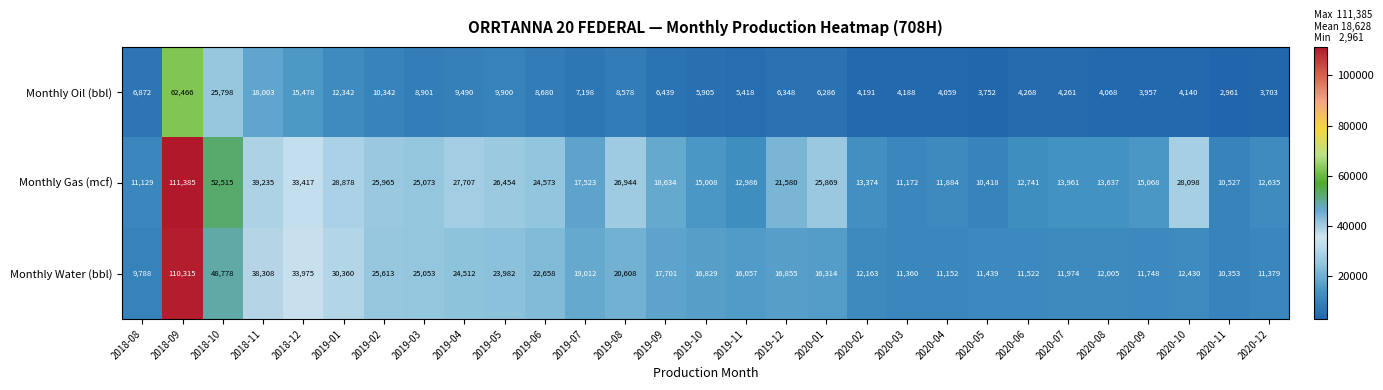

What is the spread (max minus min) of values at 2019-11?

10639